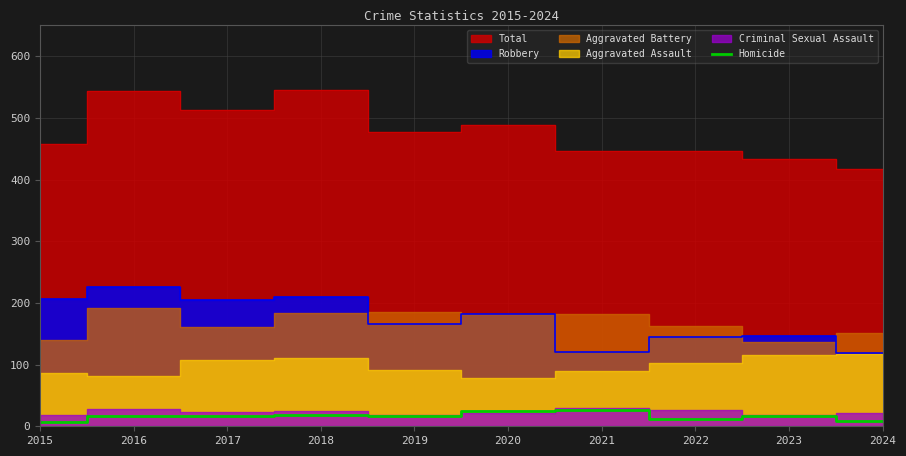

True or false: the data shows 9 at 2024.

True